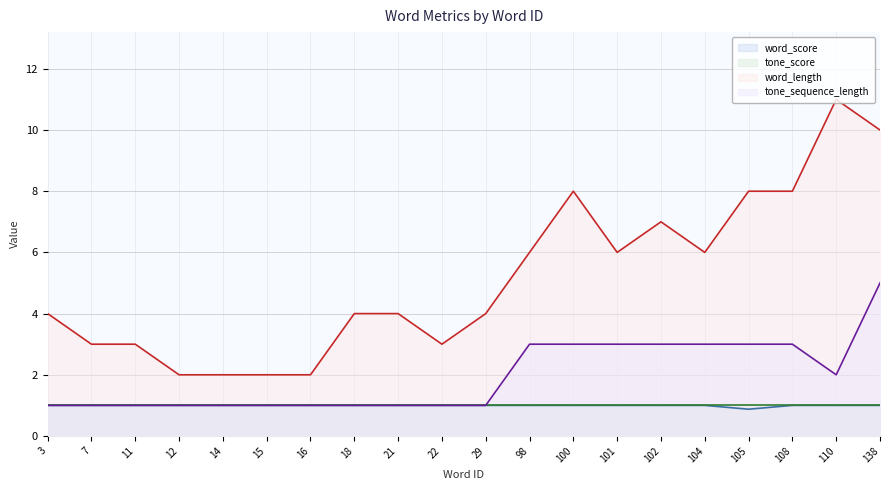

True or false: word_score has a value of 1.0 at 98.

True